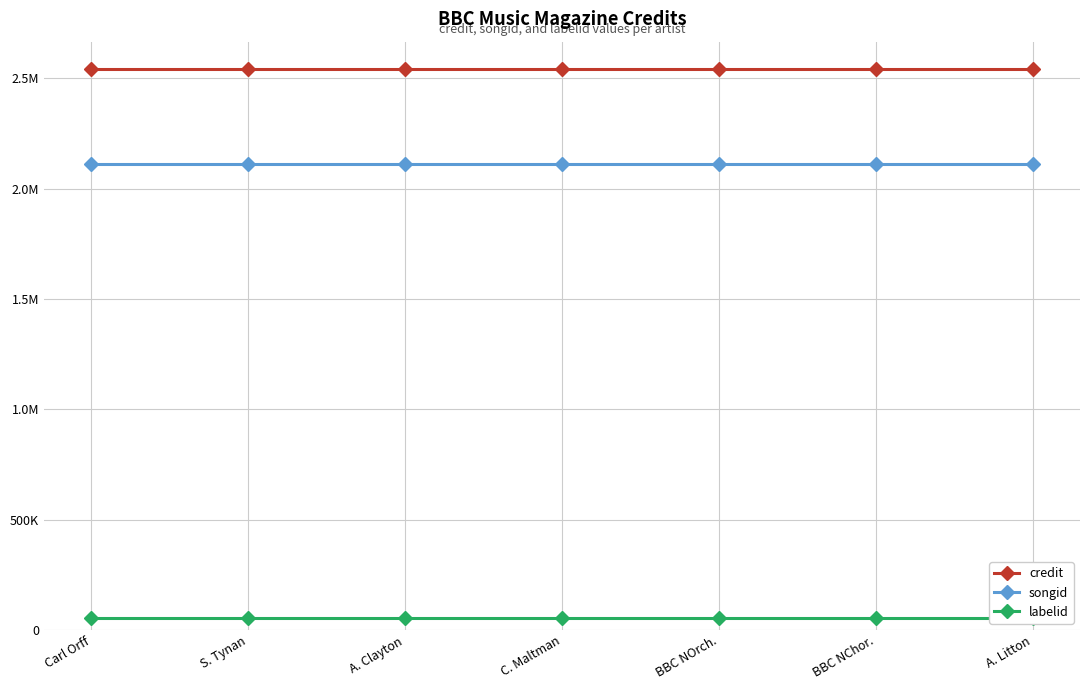

Does the chart have visible grid lines?

Yes